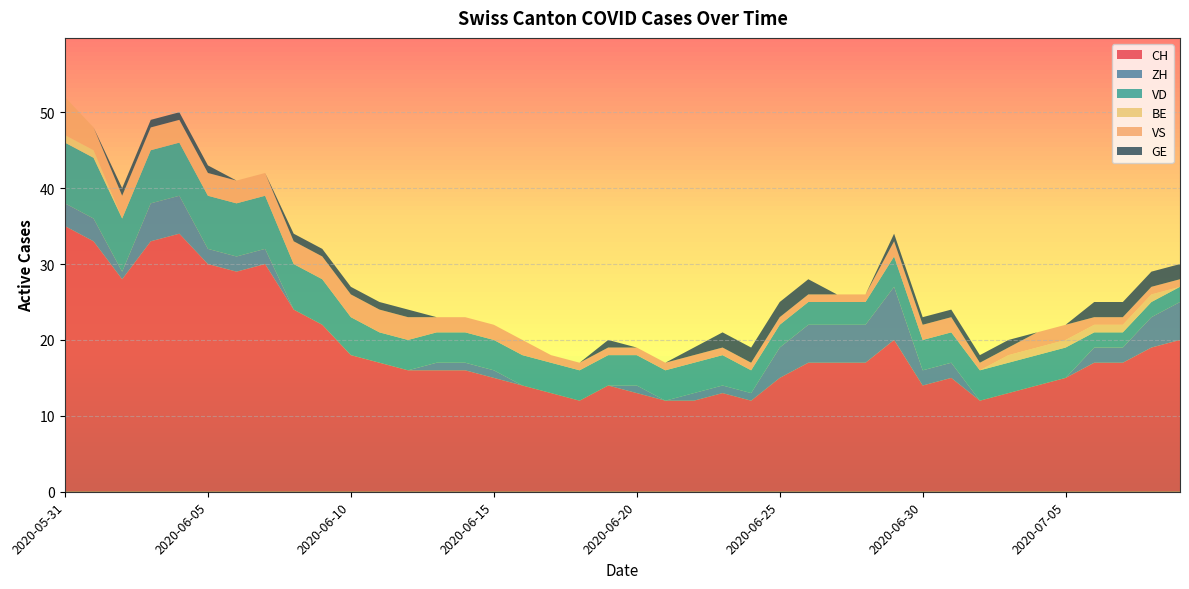

What is the sum of all VD values?

178